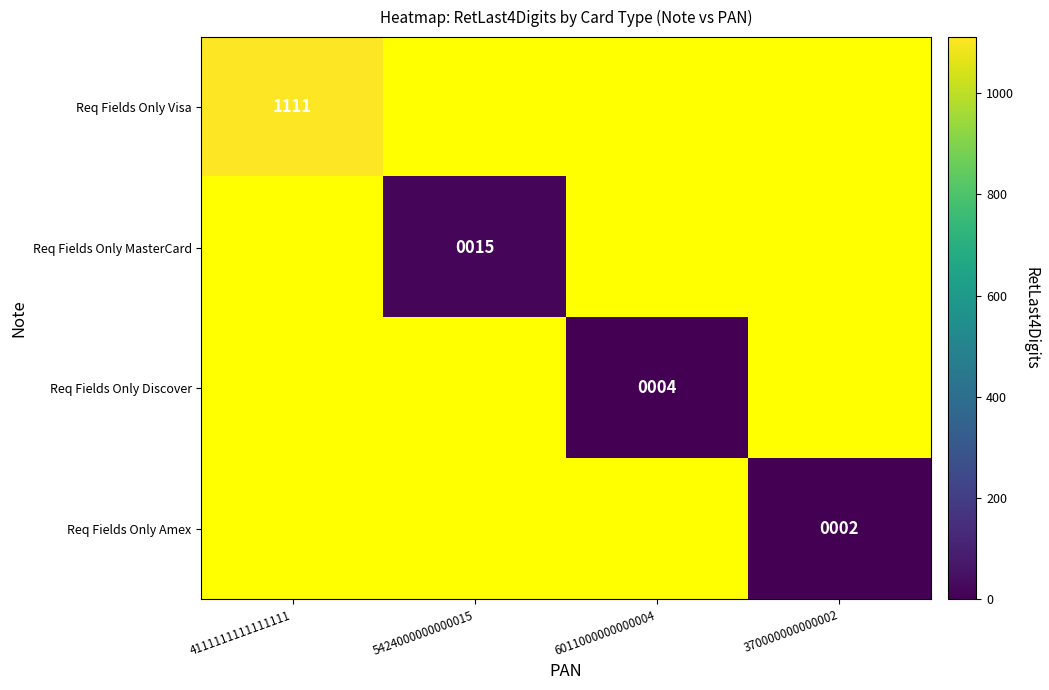

True or false: Req Fields Only Visa has a value of 1448.7 at 4111111111111111.

False